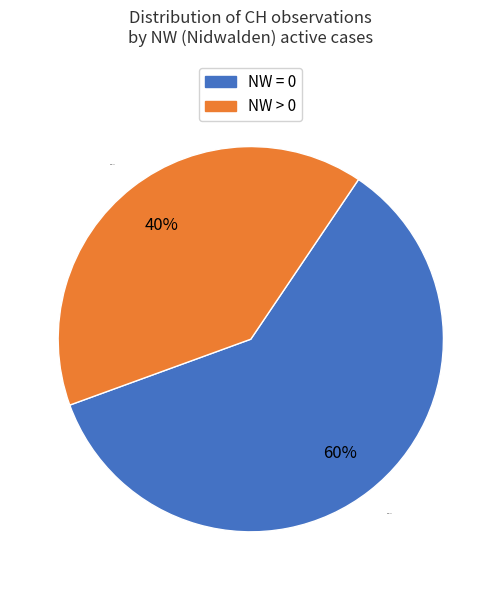

Is the sum of NW = 0 and NW > 0 greater than half?

Yes